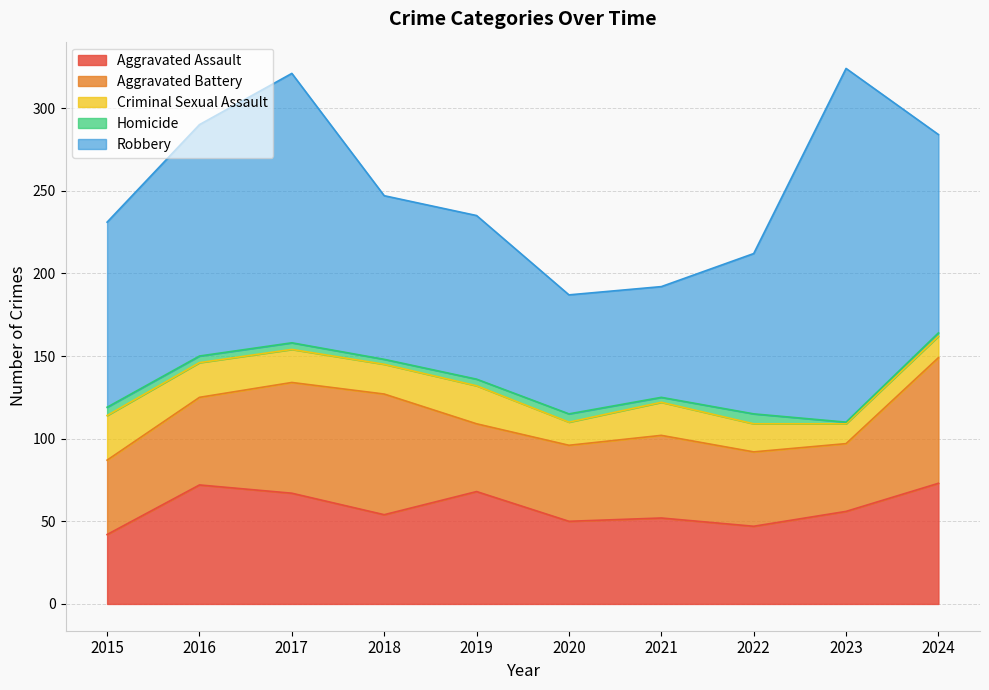

Rank the series by their maximum value, from lowest to highest.

Homicide, Criminal Sexual Assault, Aggravated Assault, Aggravated Battery, Robbery